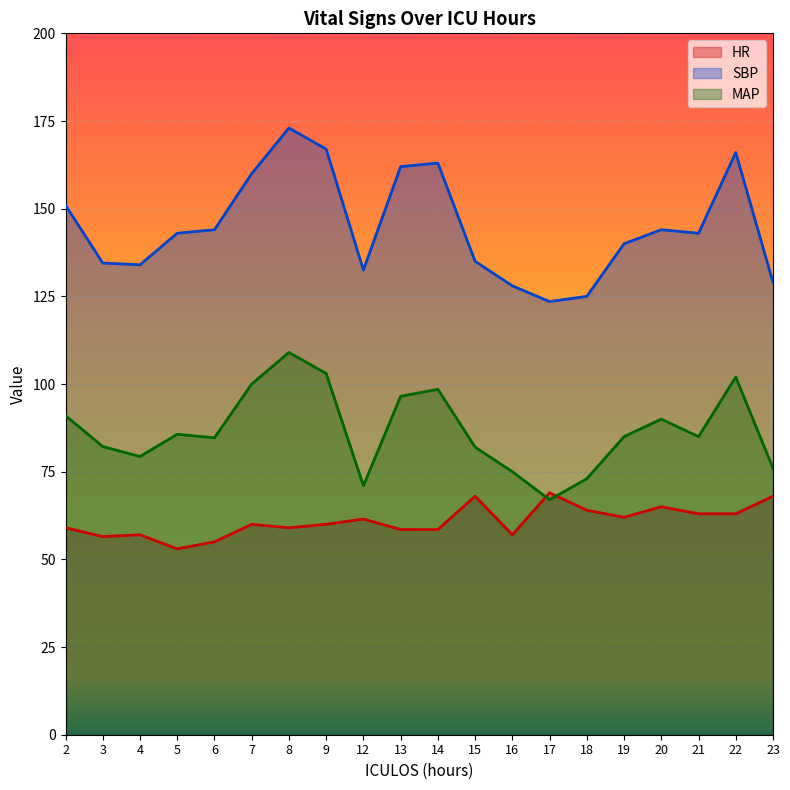

True or false: HR and SBP intersect in this chart.

False